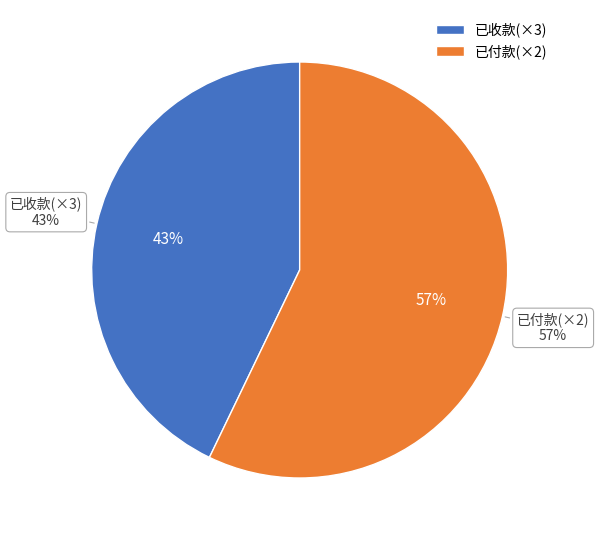

To the nearest percent, what is the difference between the largest and smallest slice percentages?

14%